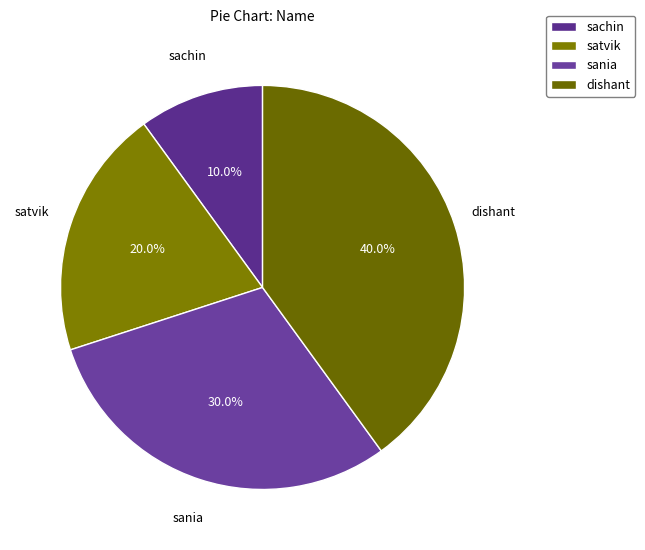

How many segments does this pie chart have?

4